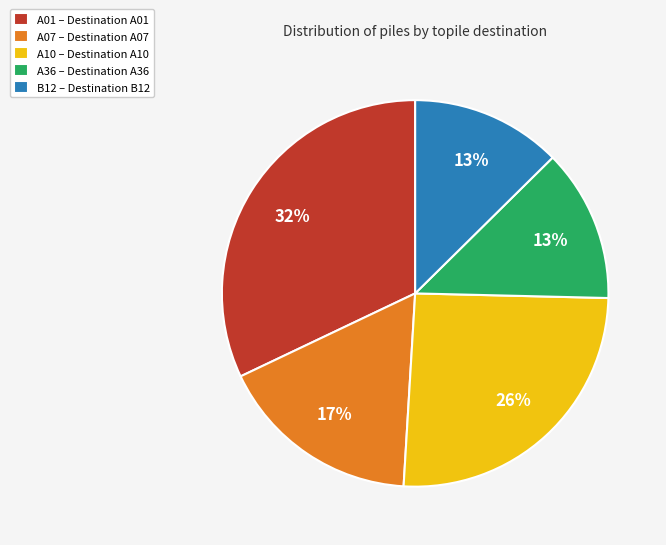

Which has a higher value, A07 – Destination A07 or A10 – Destination A10?

A10 – Destination A10